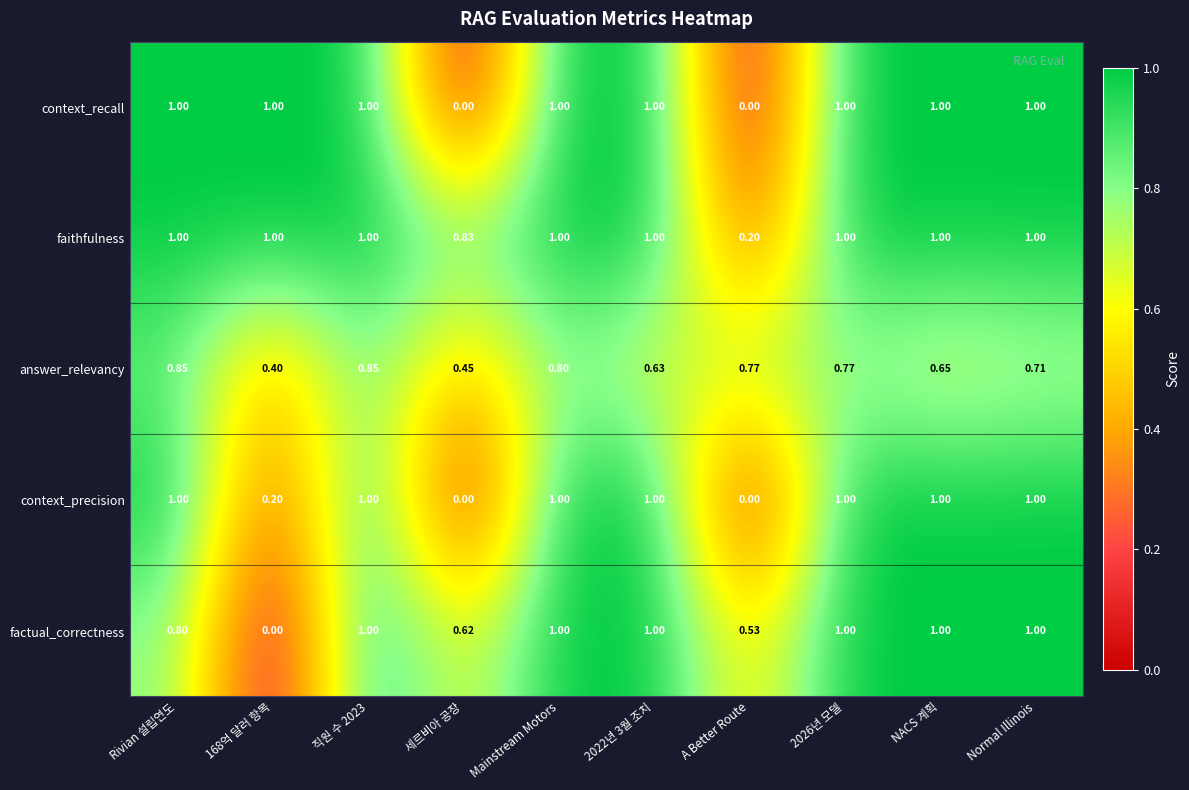

Is the value of answer_relevancy at 2026년 모델 greater than the value of context_recall at 2022년 3월 조치?

No